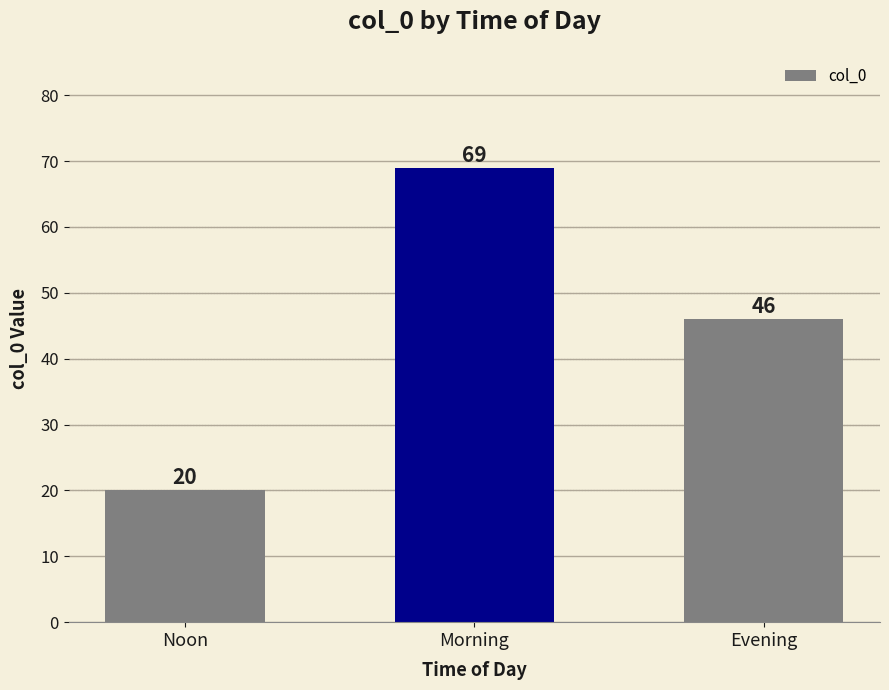

Are the bars horizontal?

No